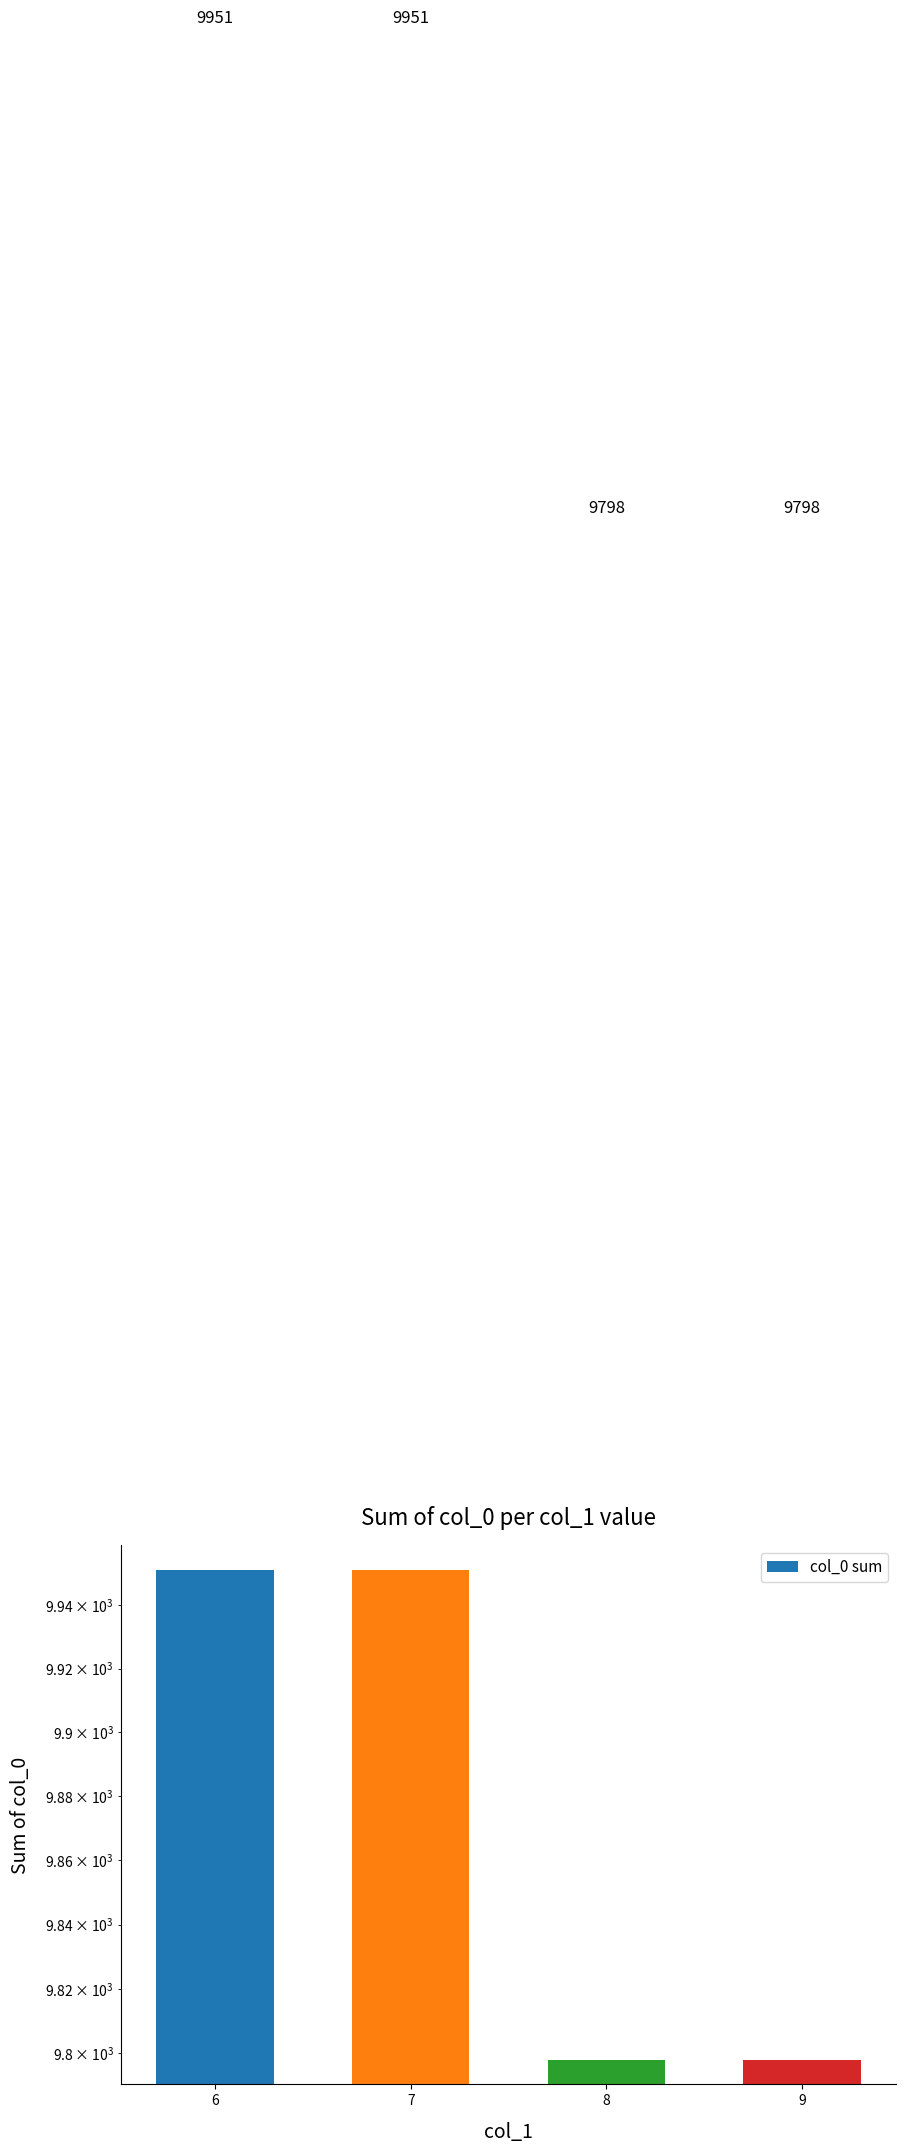

What is the change in value from 7 to 9?

-153